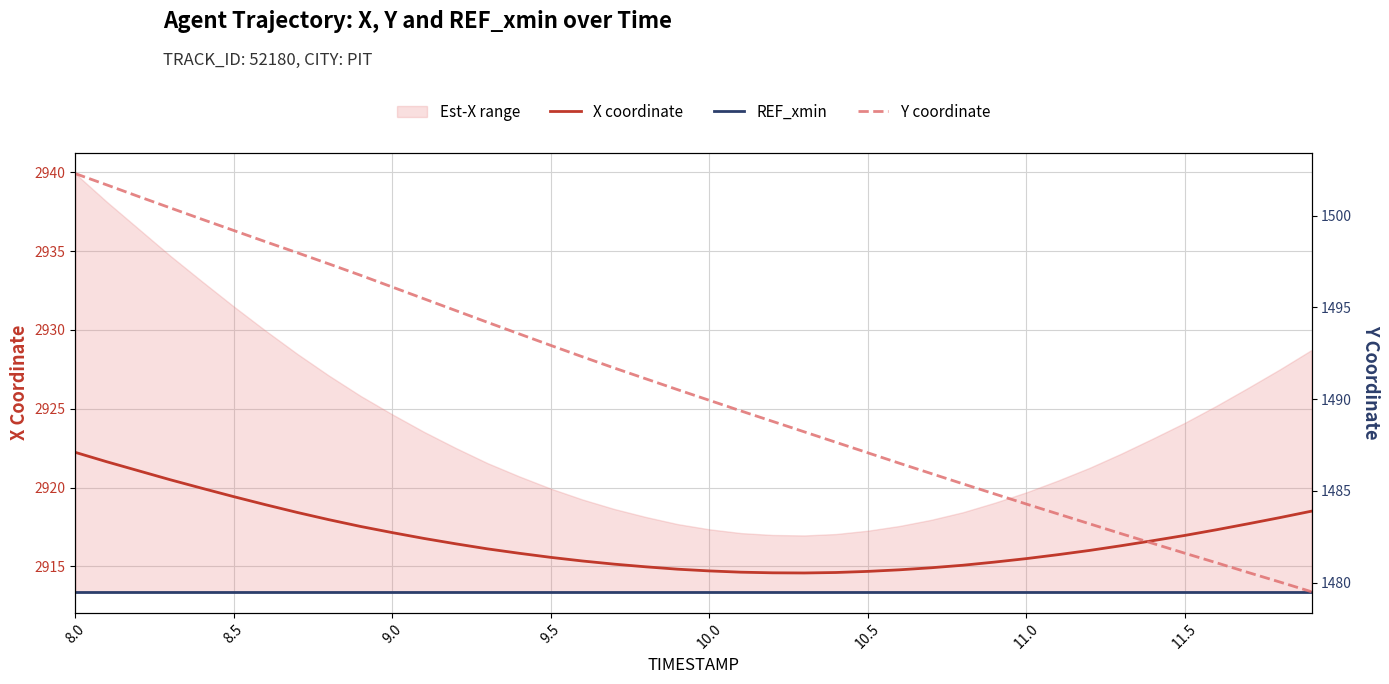

At which label does X coordinate reach its peak?

8.0